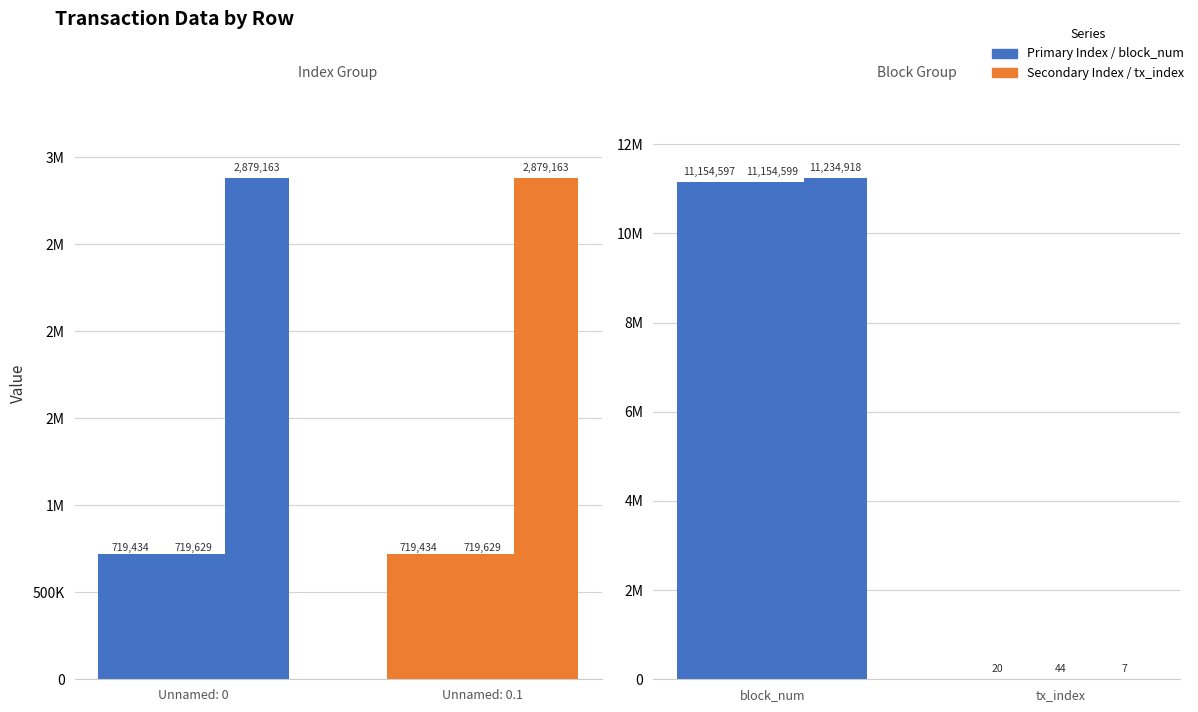

At which label does tx_index first exceed 20?

Row 719629